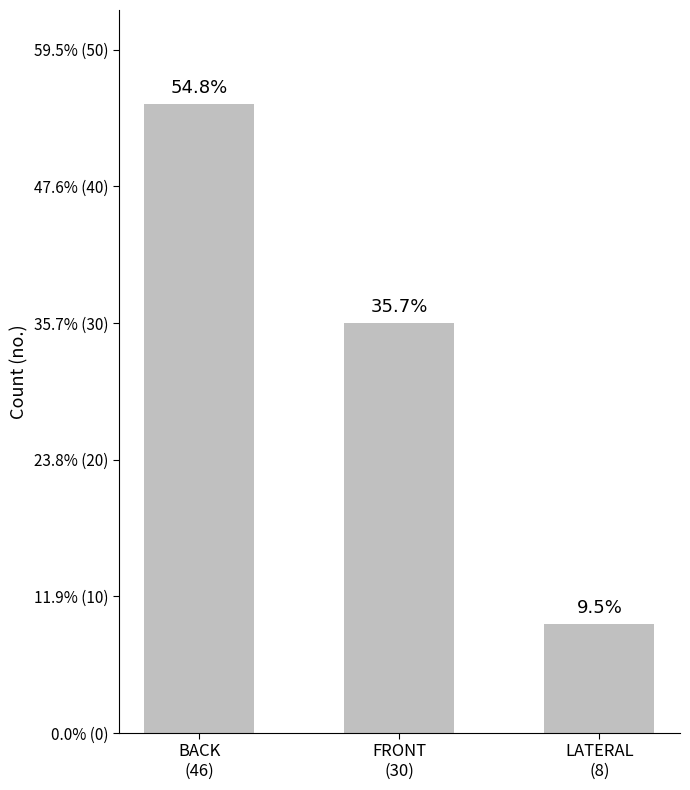

Does the chart contain any negative values?

No